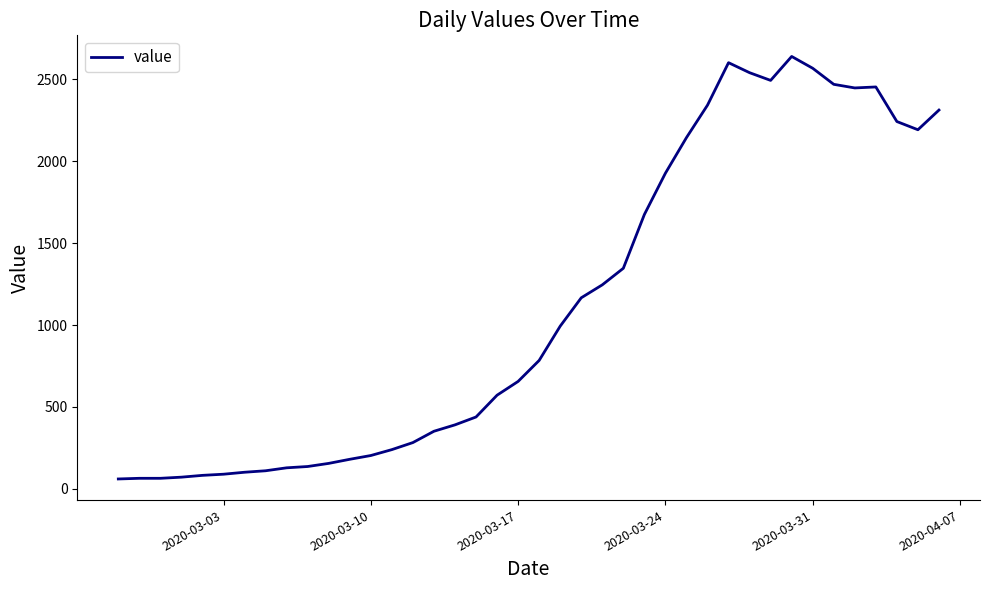

What is the minimum value shown in the chart?

61